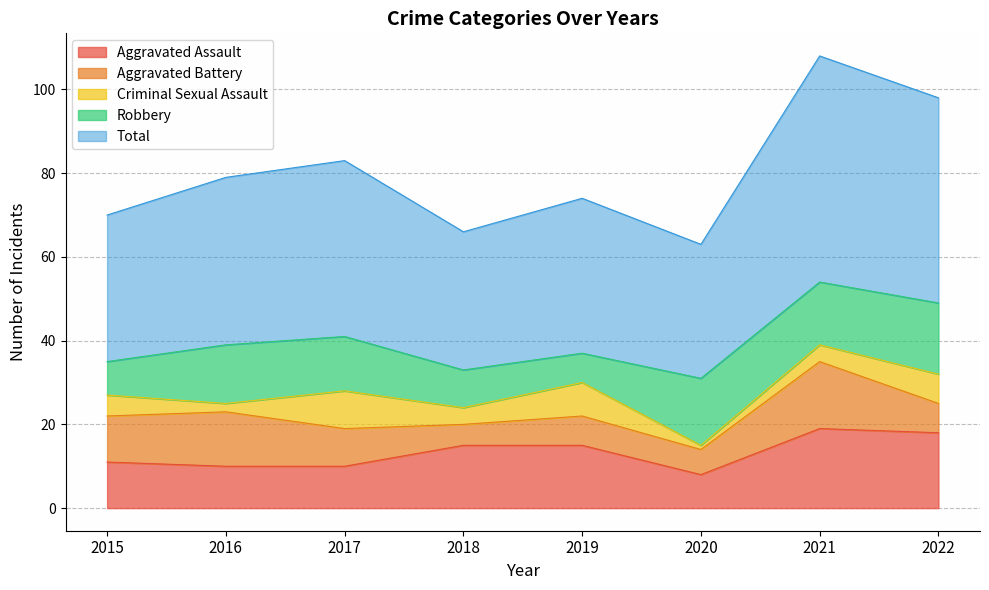

Rank the series by their maximum value, from lowest to highest.

Criminal Sexual Assault, Aggravated Battery, Robbery, Aggravated Assault, Total